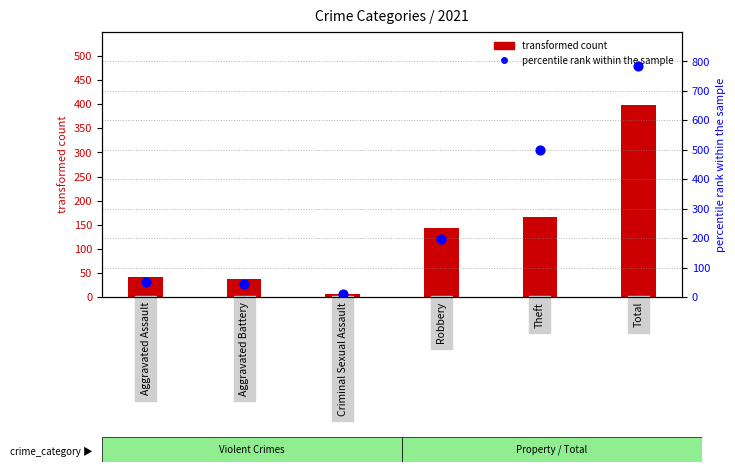

What is the change in value from Aggravated Assault to Theft?

+448